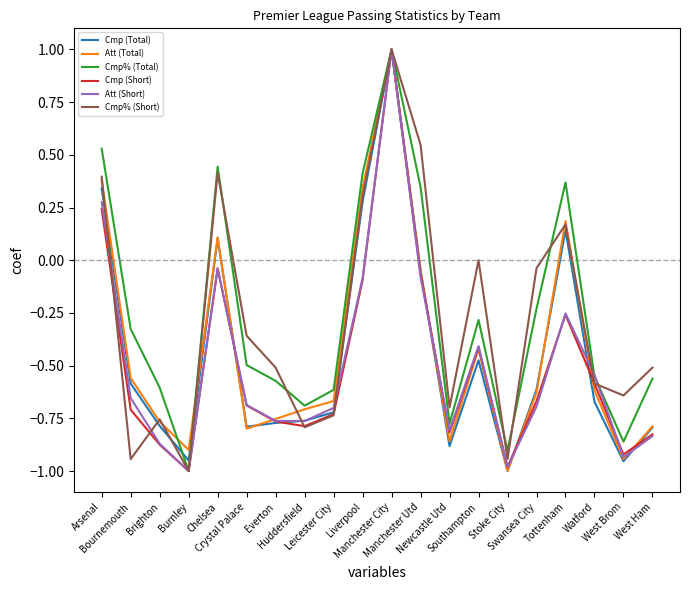

The value of Att (Total) at Stoke City is -0.2. True or false?

False